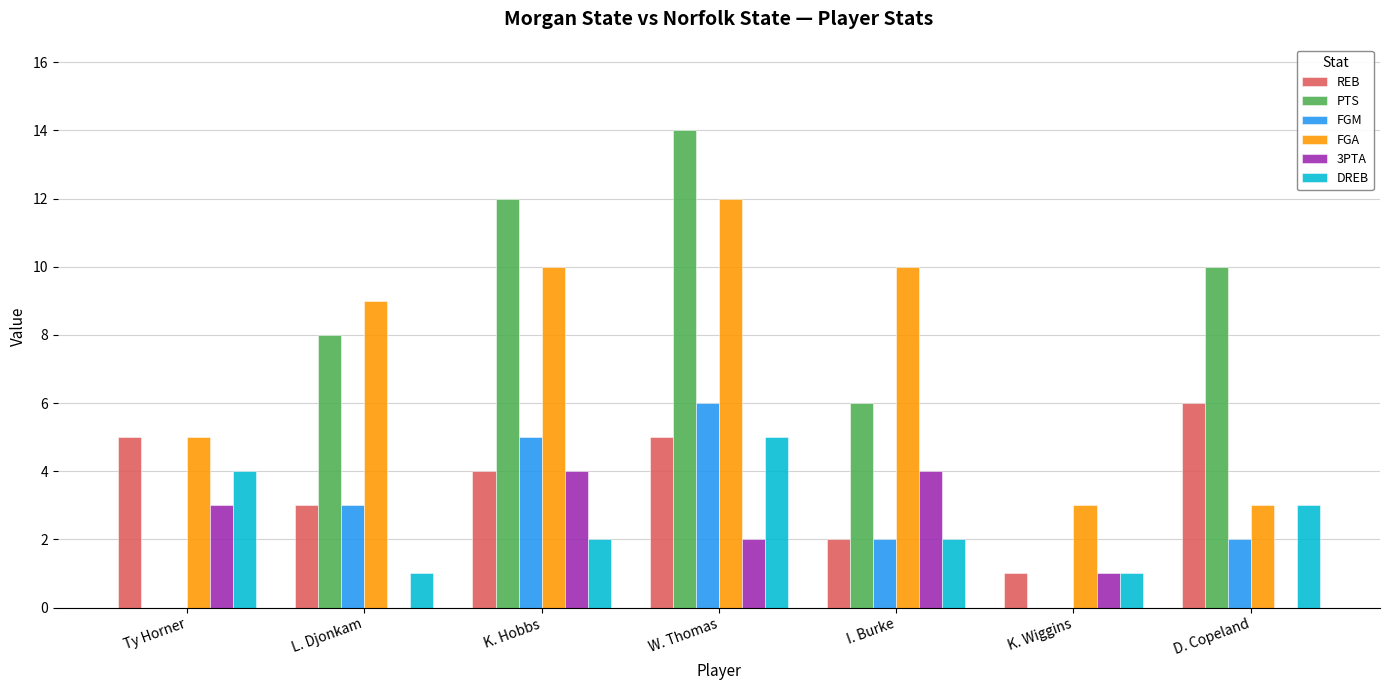

What is the total value across all series at W. Thomas?

44